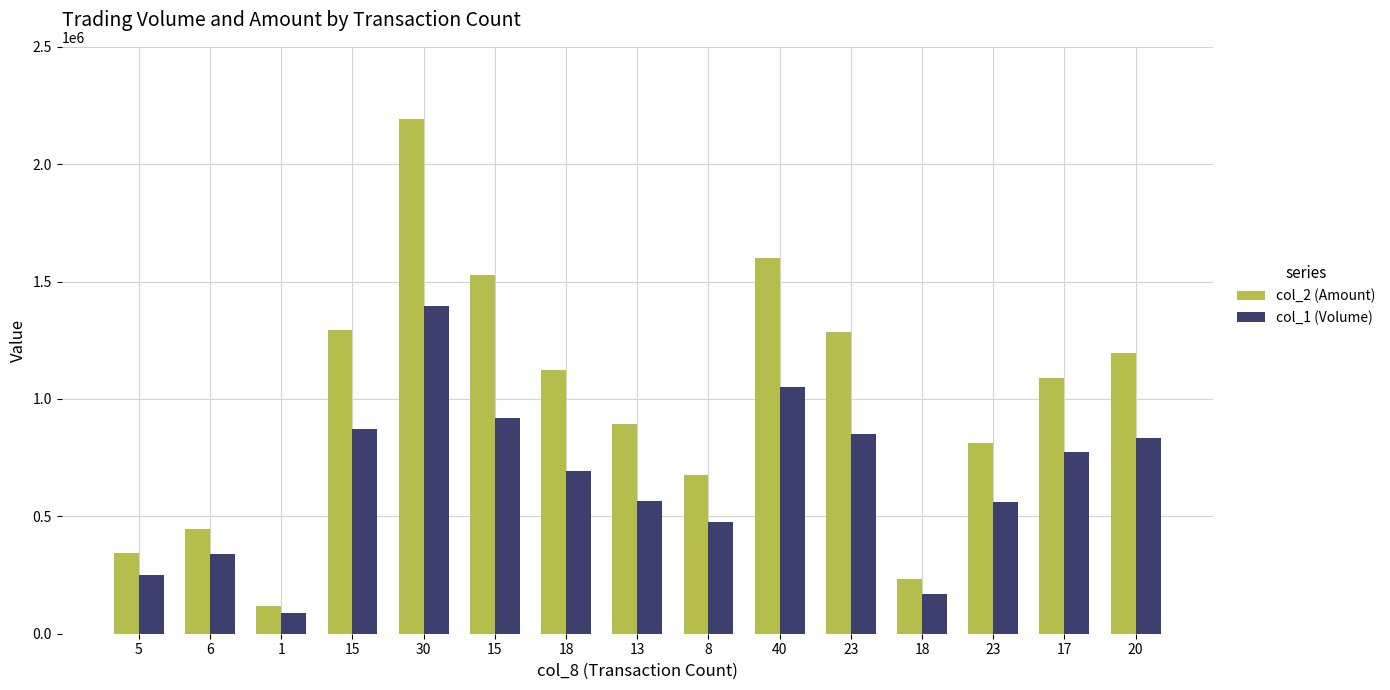

The col_2 (Amount) series shows 213187 at 8. True or false?

False